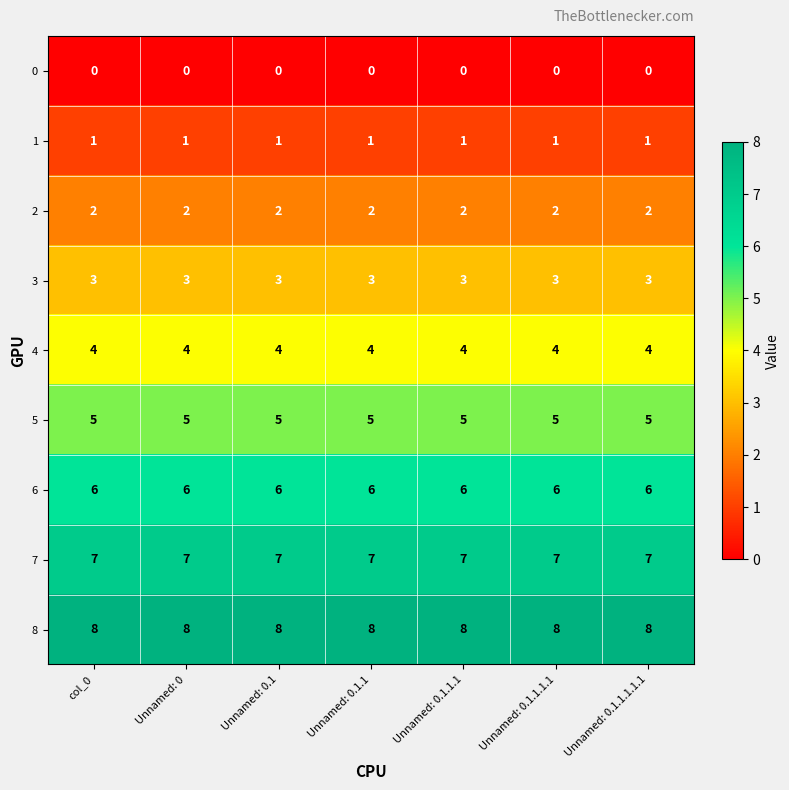

The 5 series shows 1 at Unnamed: 0. True or false?

False